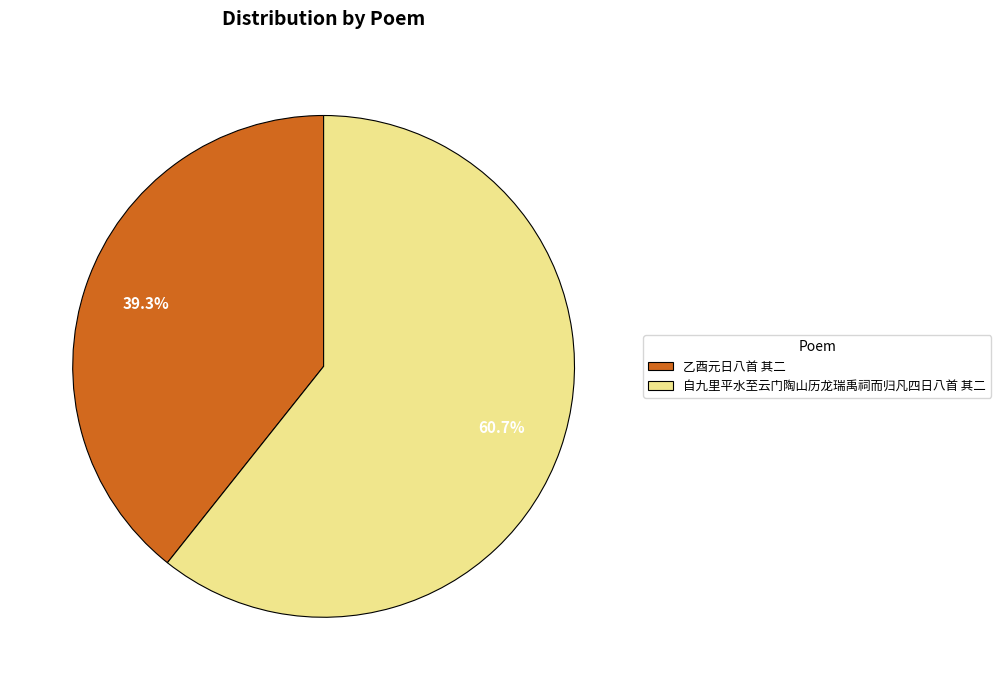

Which slice is the smallest?

乙酉元日八首 其二